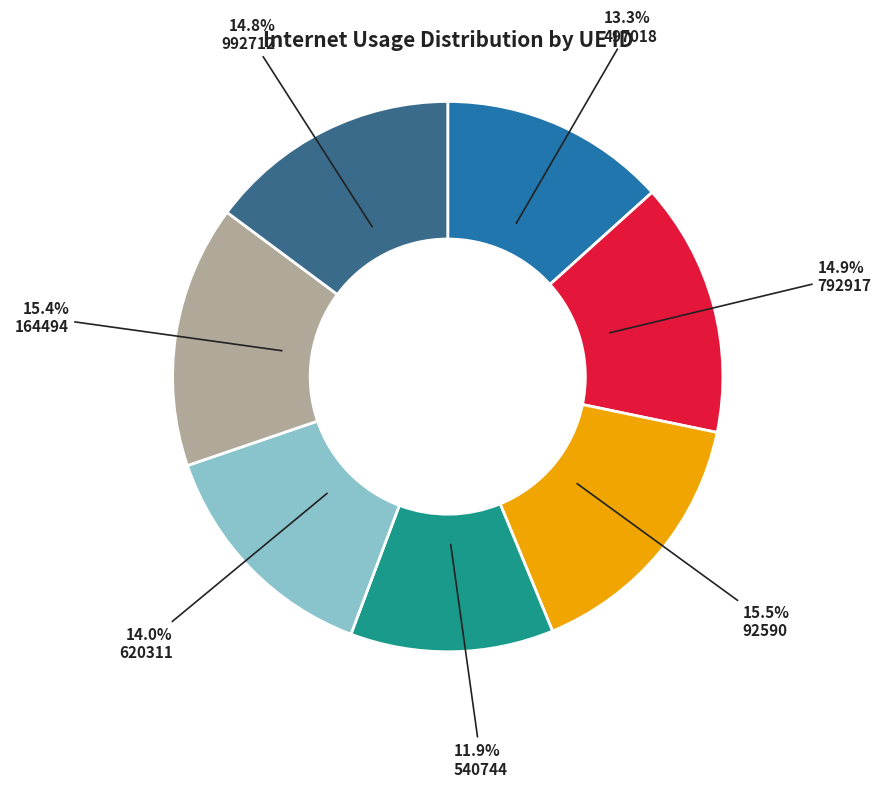

Approximately how many times larger is the value at 992712 compared to 620311?

1.1